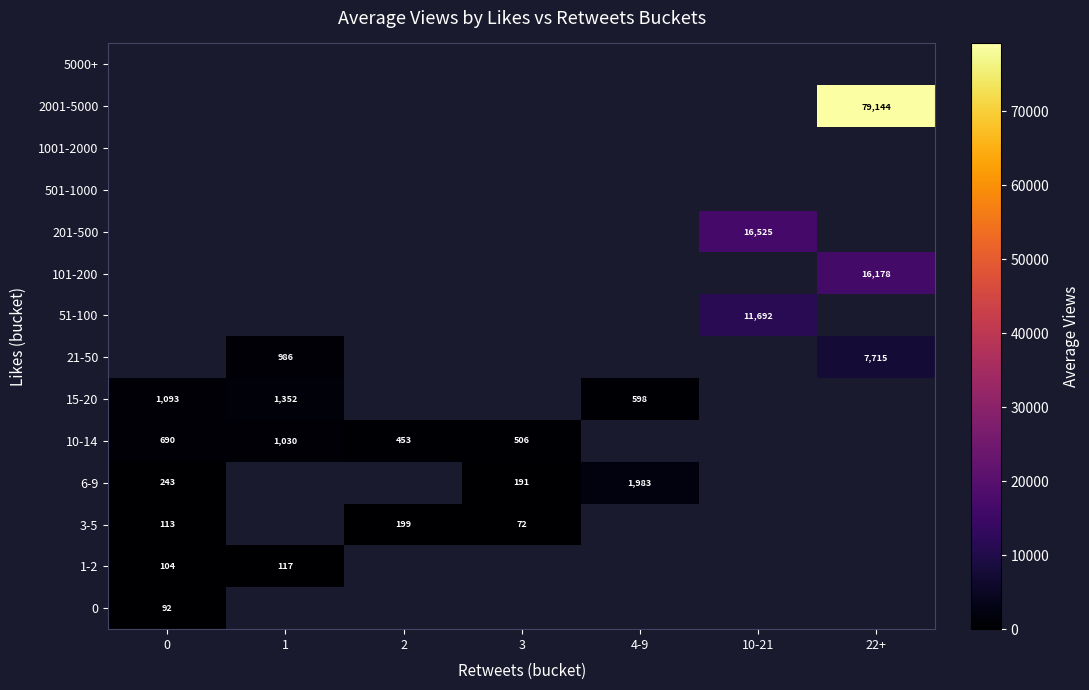

What is the smallest value displayed?

72.0